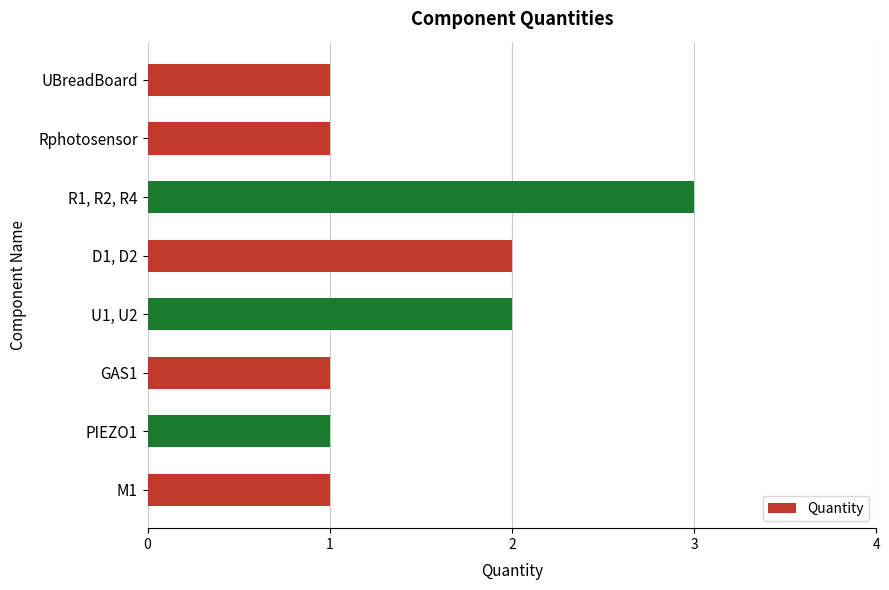

What is the sum of all values?

12